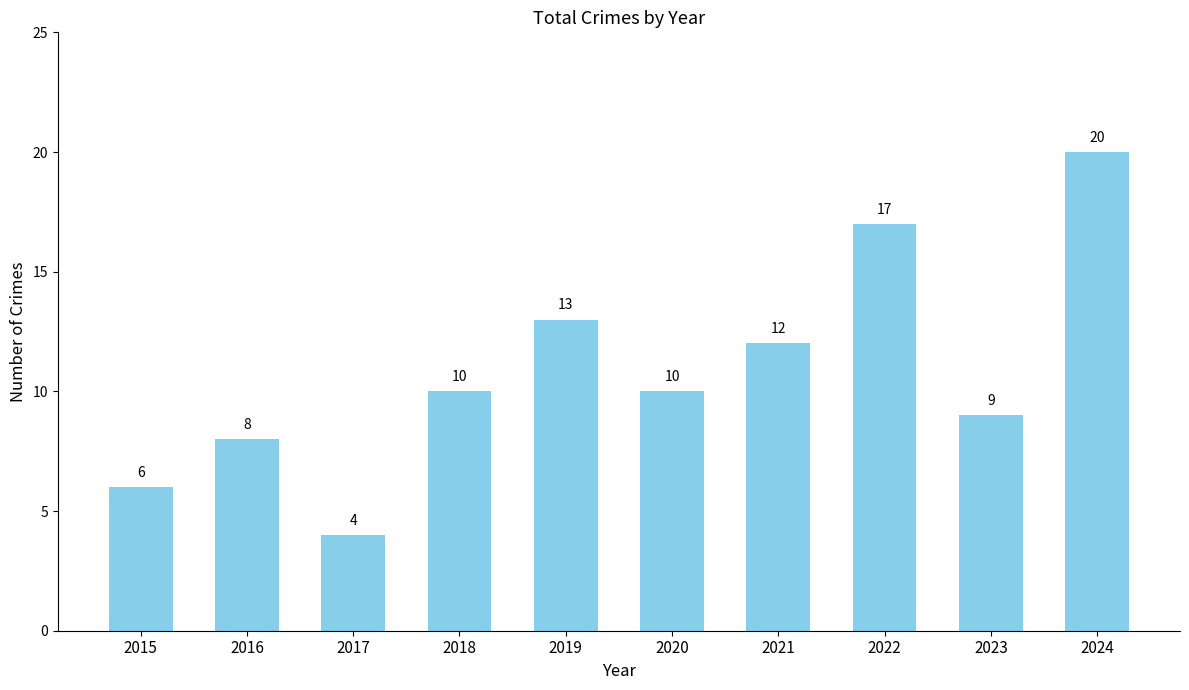

Count the number of categories in the chart.

10